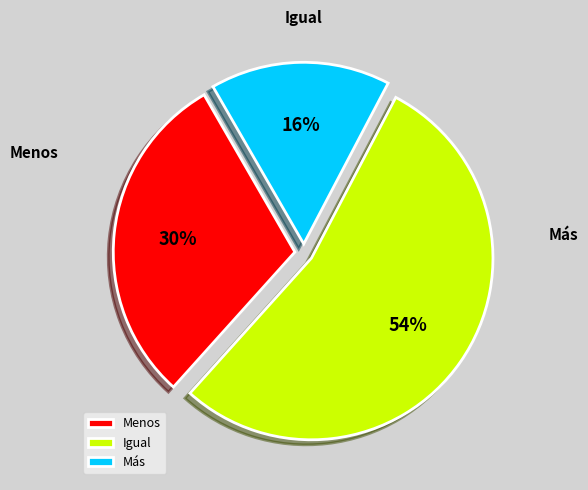

What percentage is NOT represented by Igual?

46.0%